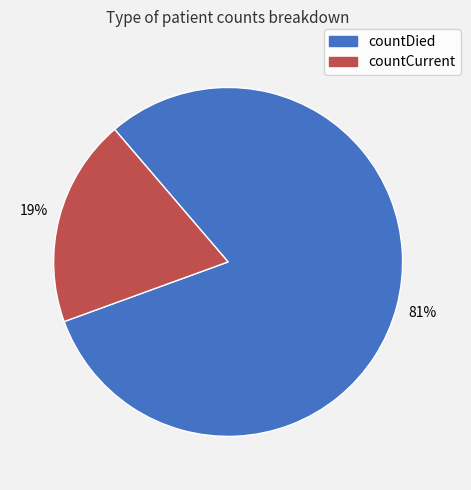

Which category has the biggest portion of the pie?

countDied